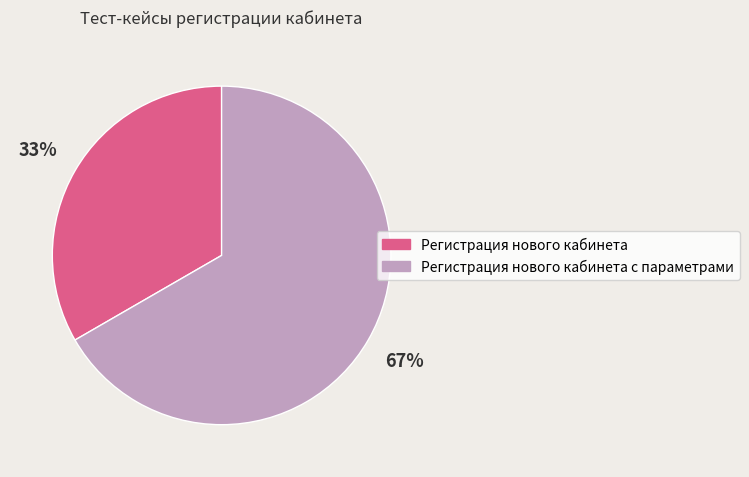

What percentage is the Регистрация нового кабинета с параметрами slice, to the nearest percent?

67%